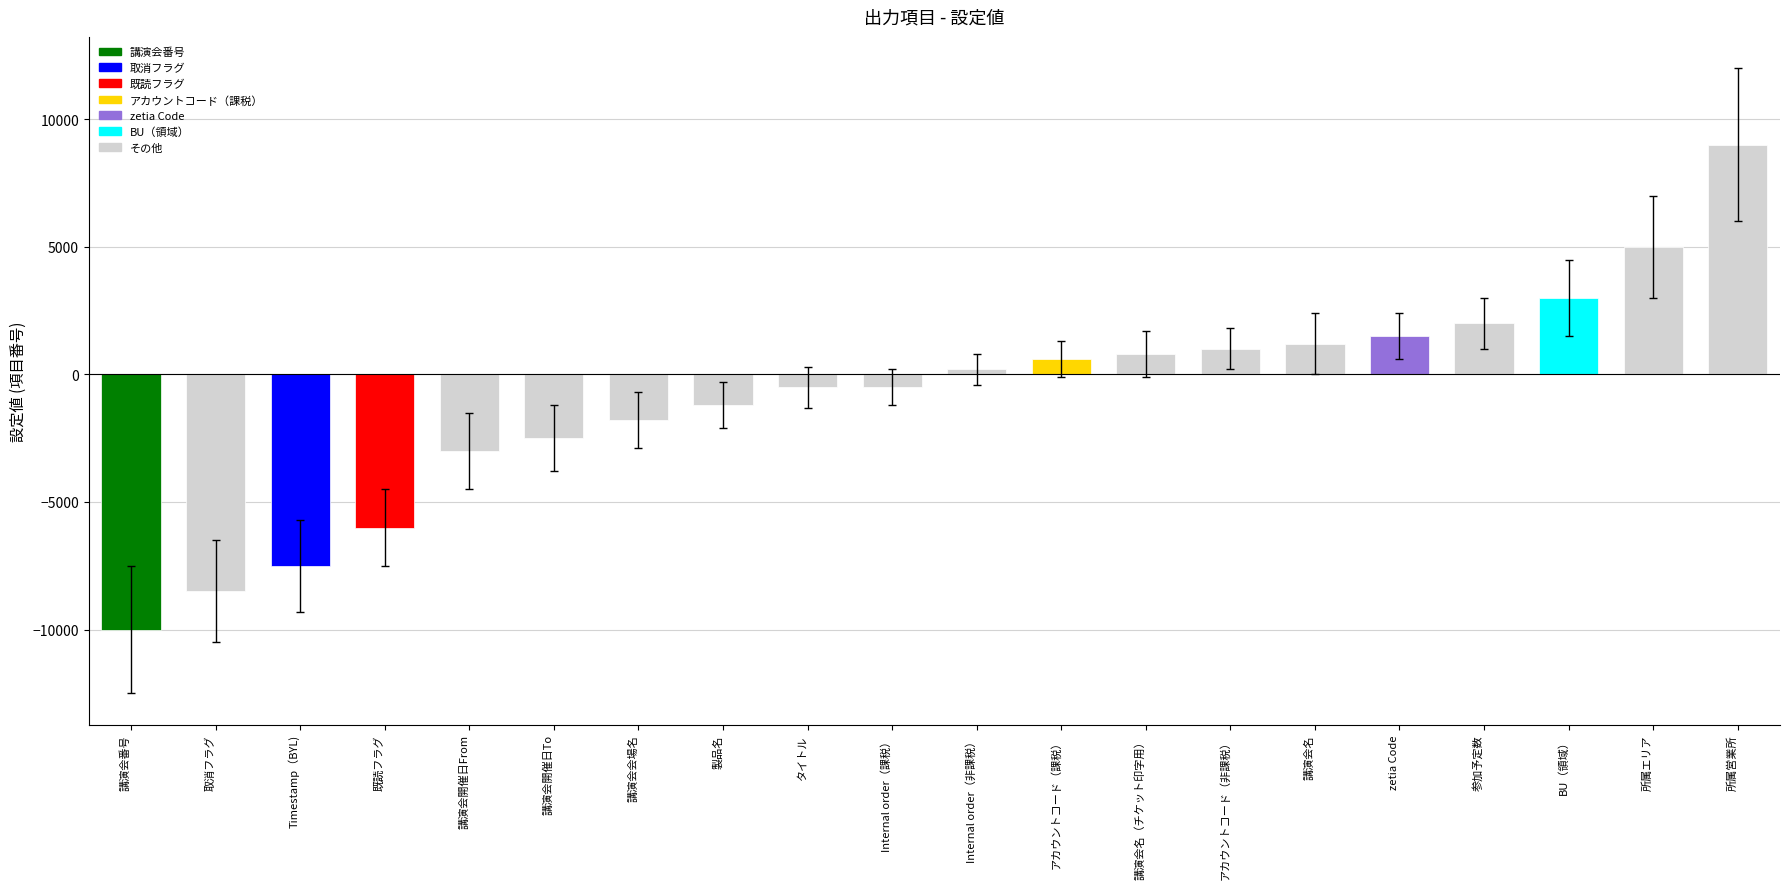

Read the value at zetia Code, to the nearest 10.

1500